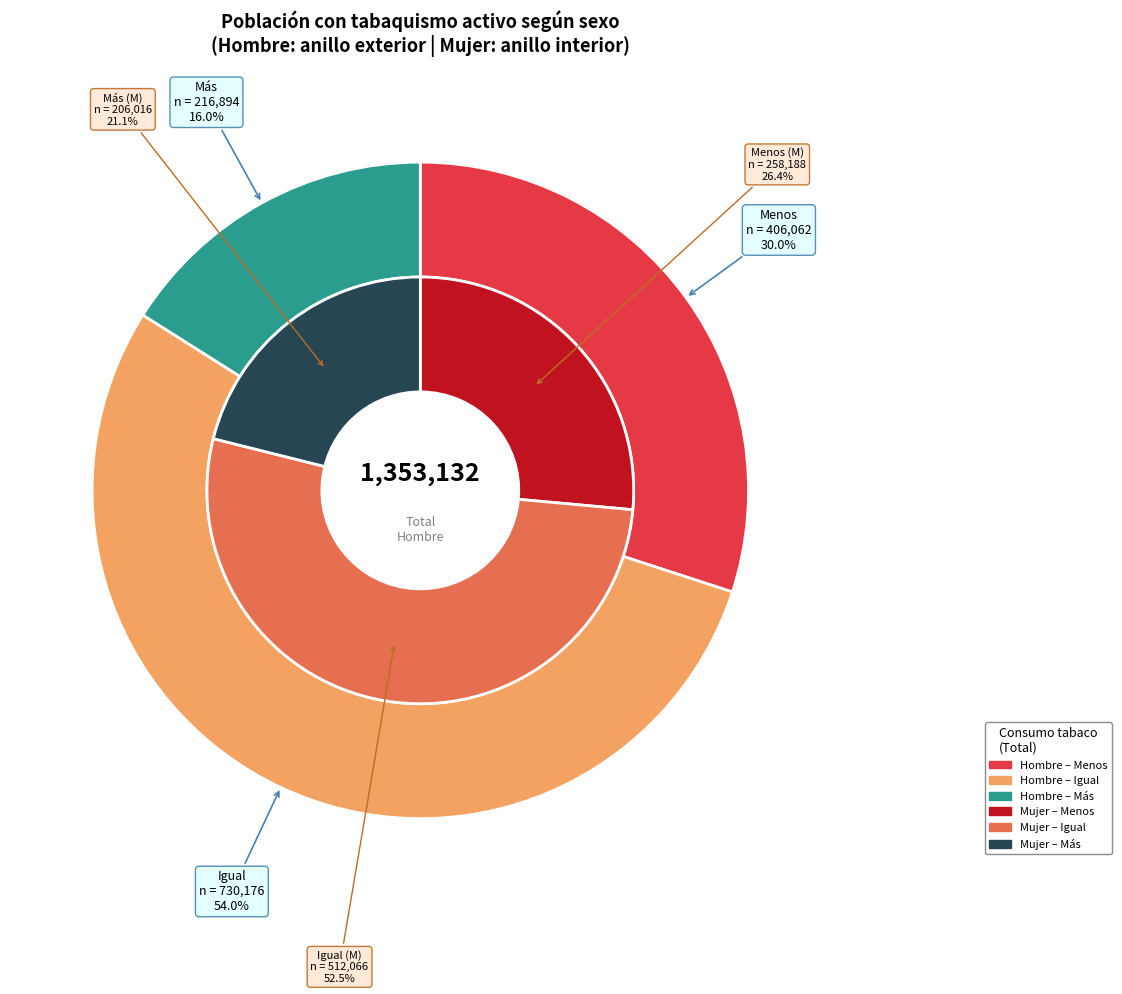

Is the sum of Más and Igual greater than half?

Yes